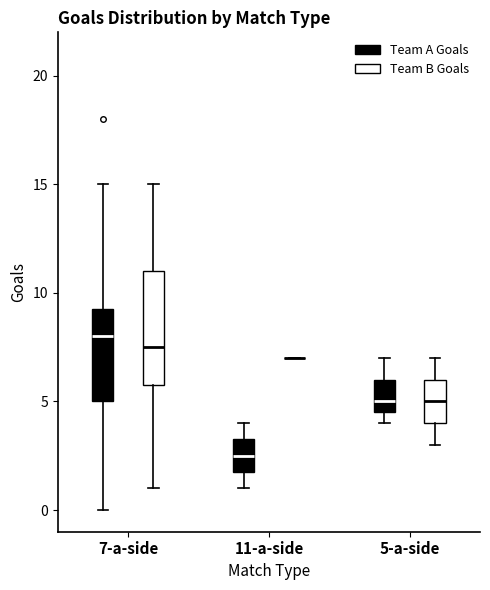

Comparing the boxes themselves (not the whiskers), which one is the tallest?

7-a-side (Team B Goals)